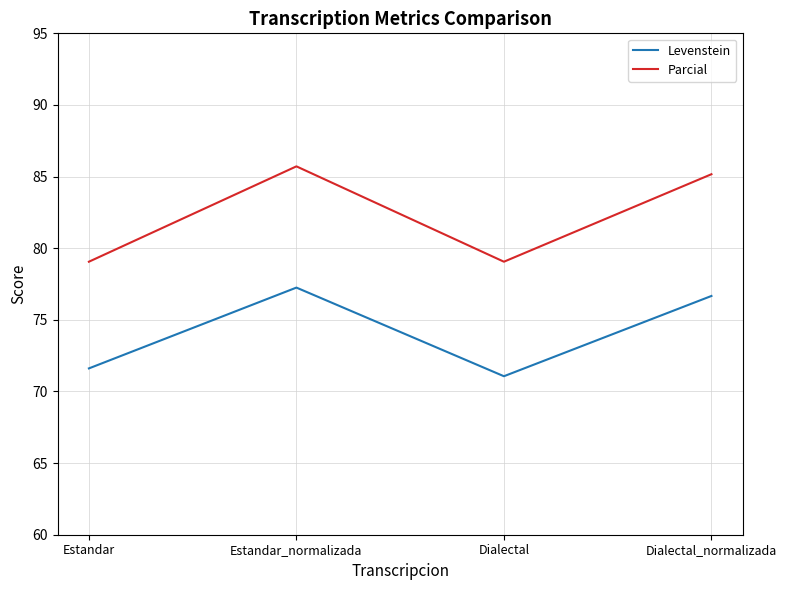

What position from the right is Estandar_normalizada?

3